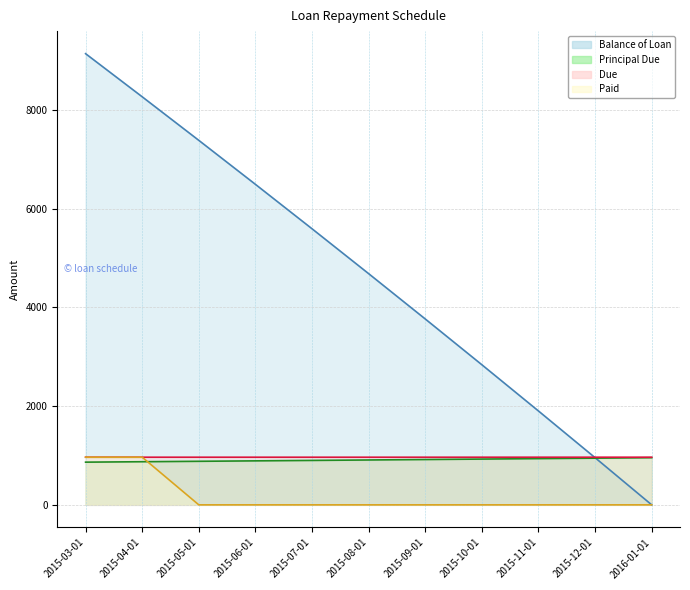

How many categories are shown in the chart?

11